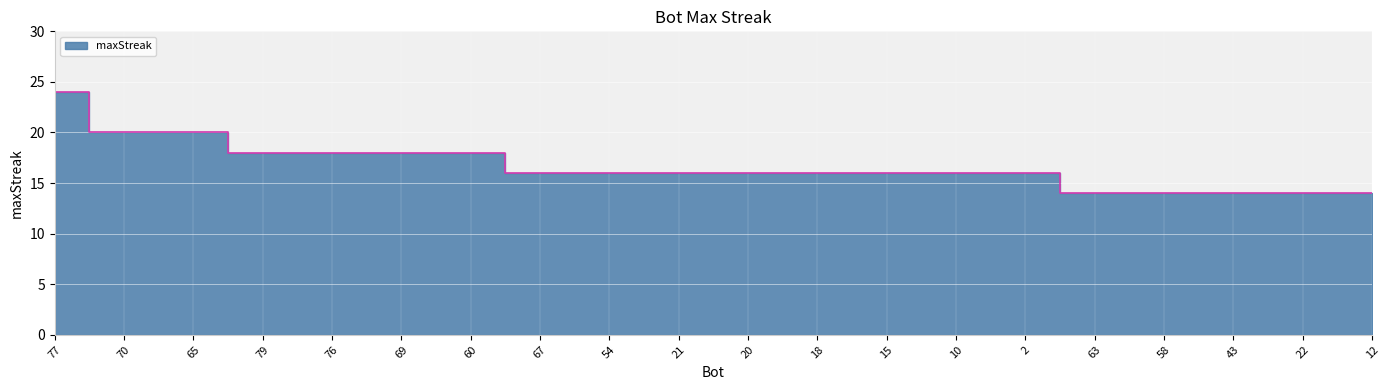

The value at 21 is 16. True or false?

True